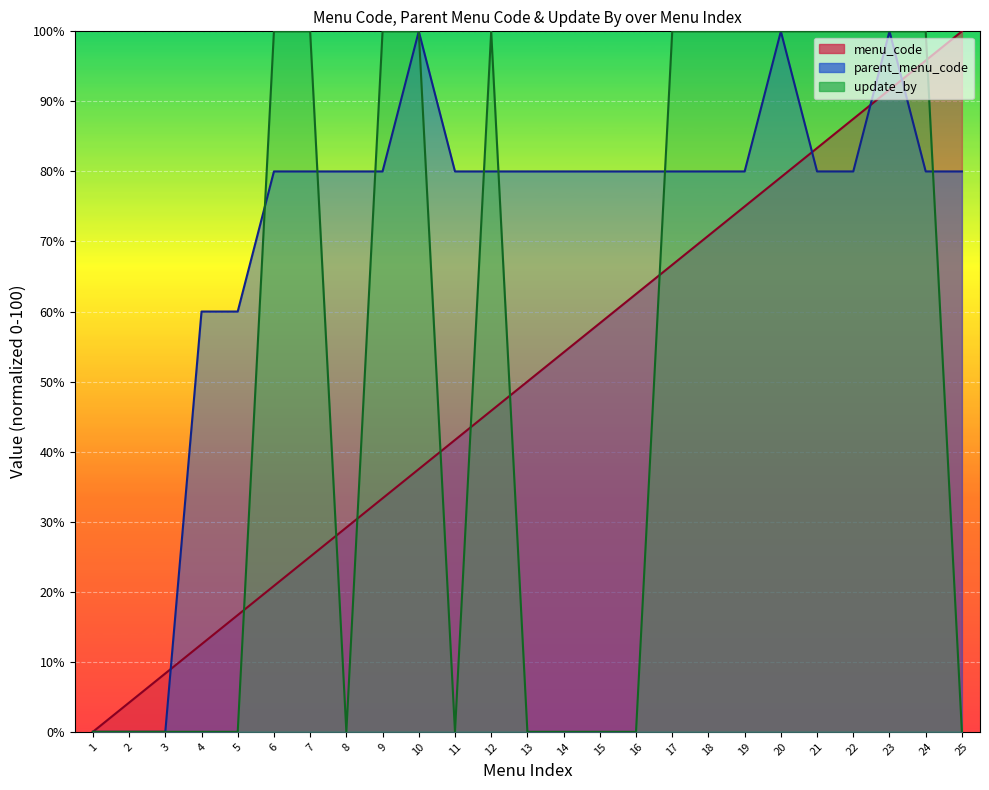

What is the total value across all series at 11?

121.7